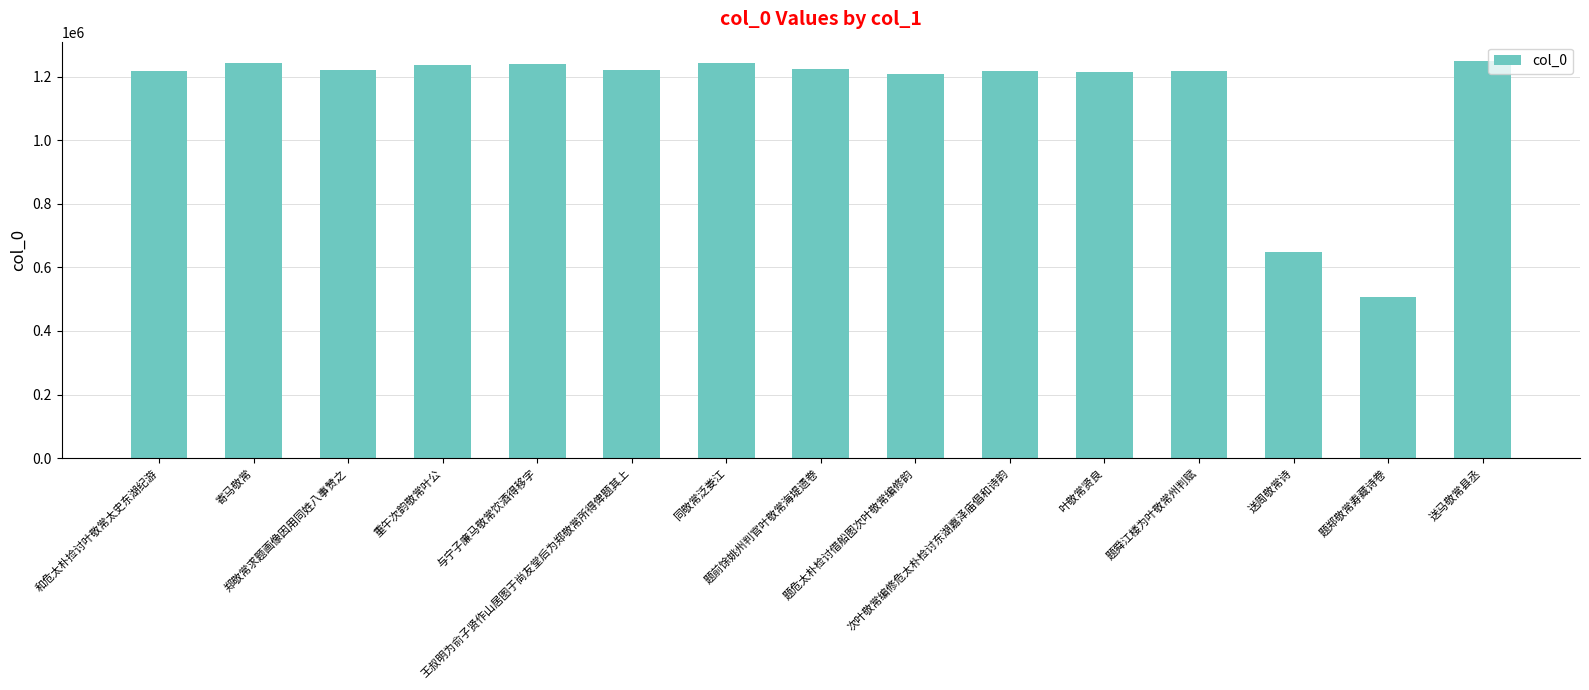

What is the value of the 5th bar from the left?

1240420